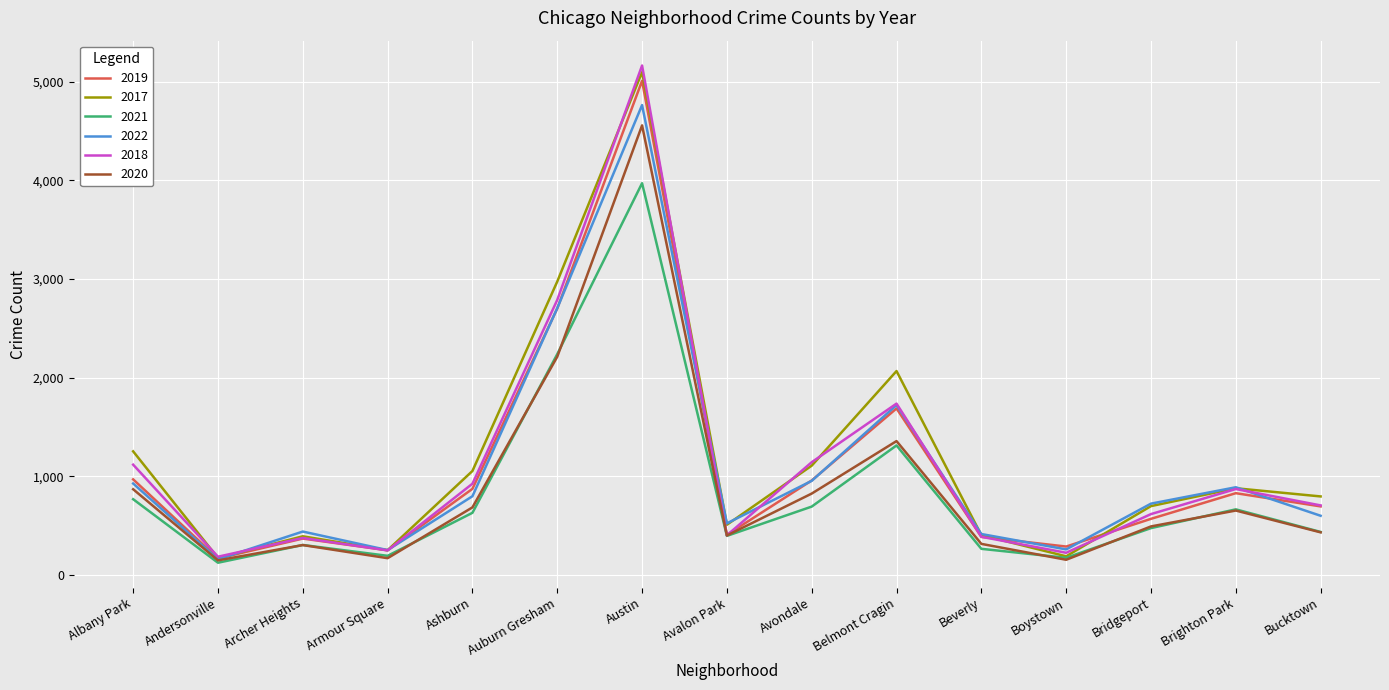

At which category does 2017 reach its first local peak?

Archer Heights